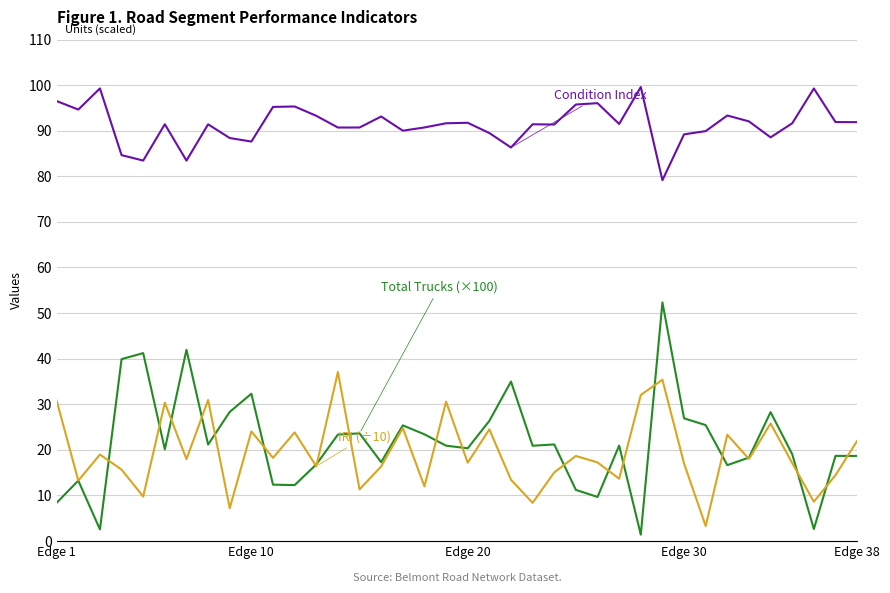

What is the greatest value displayed?

99.6